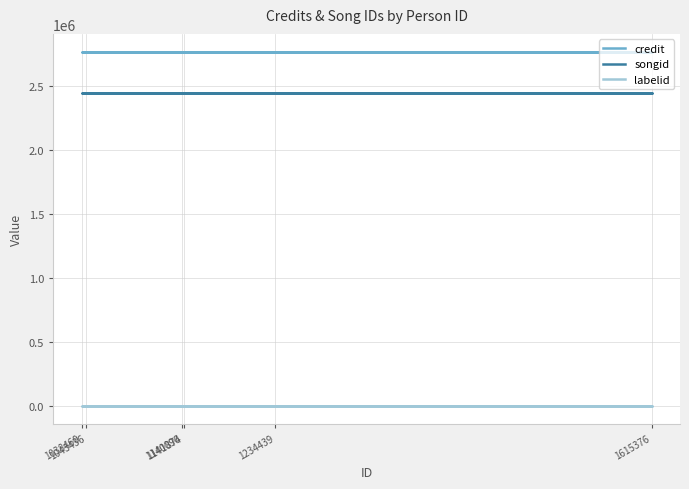

Between 1043436 and 1140096, which series saw the biggest shift?

credit